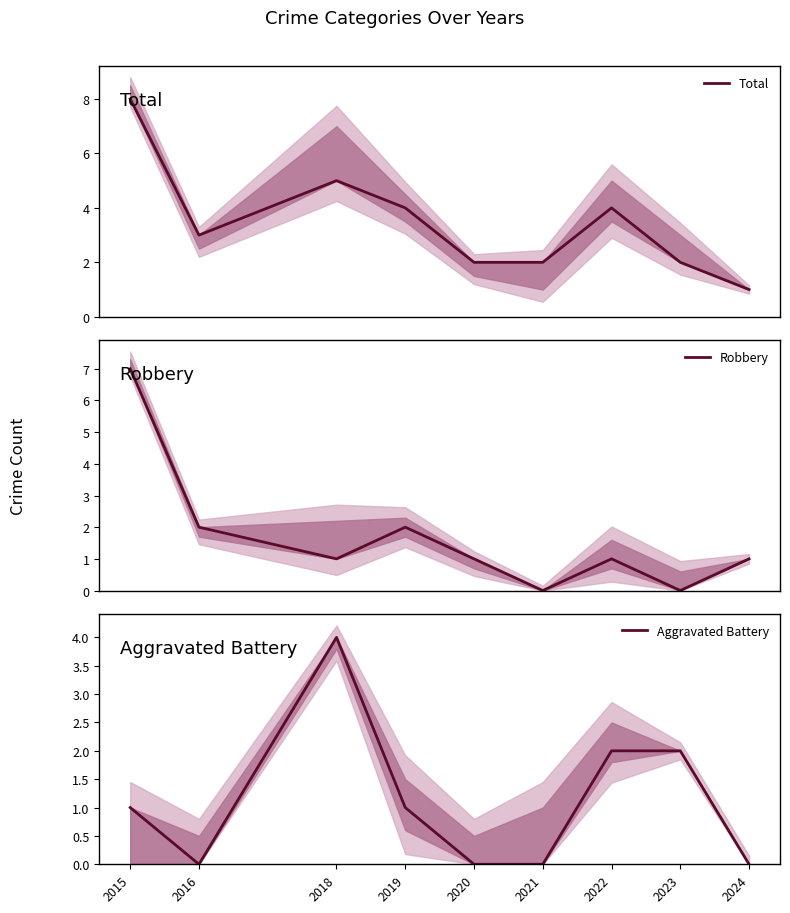

What is the spread (max minus min) of values at 2018?

4